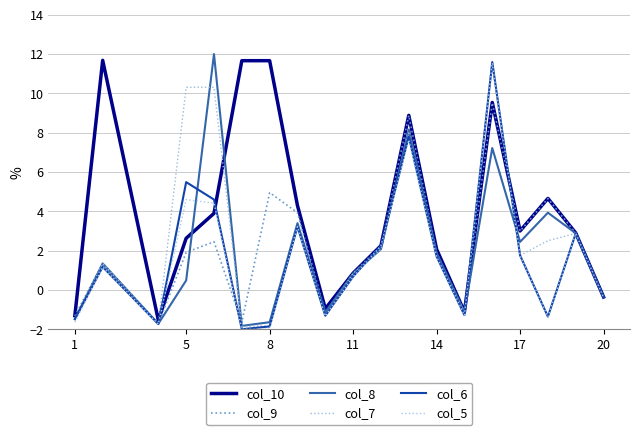

Does the chart display data point markers on the line(s)?

No